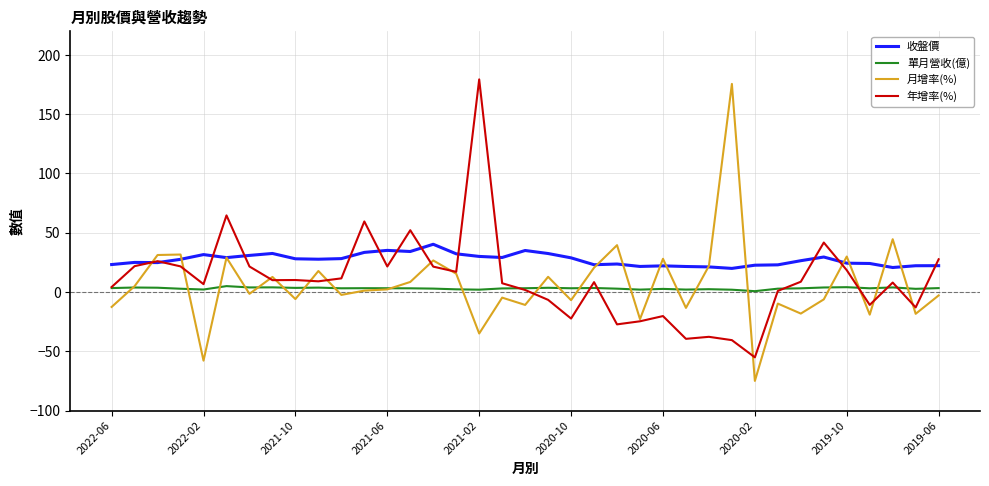

What is the sum of all 單月營收(億) values?

112.6